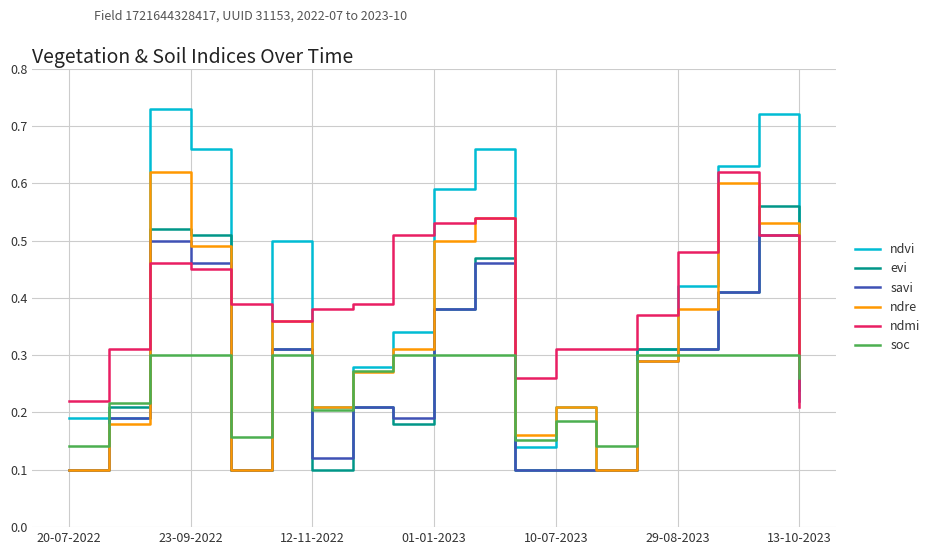

How many intersections are there between ndmi and evi?

3